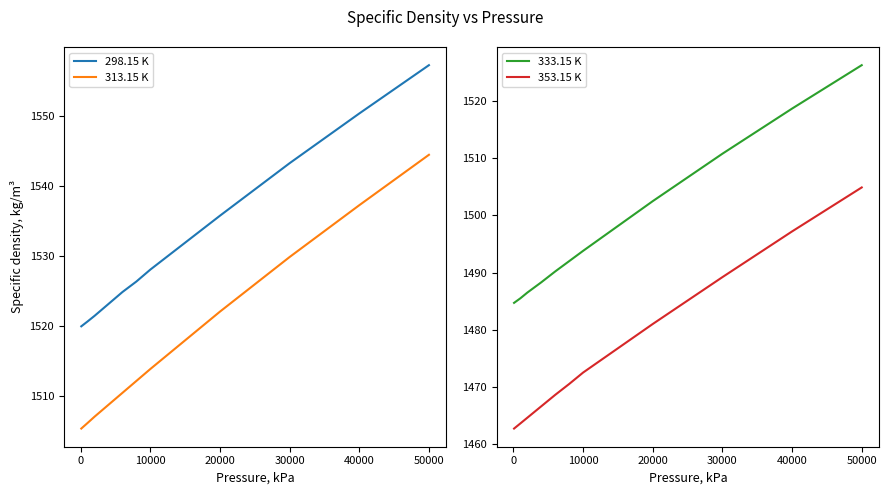

How many lines are shown in the chart?

4